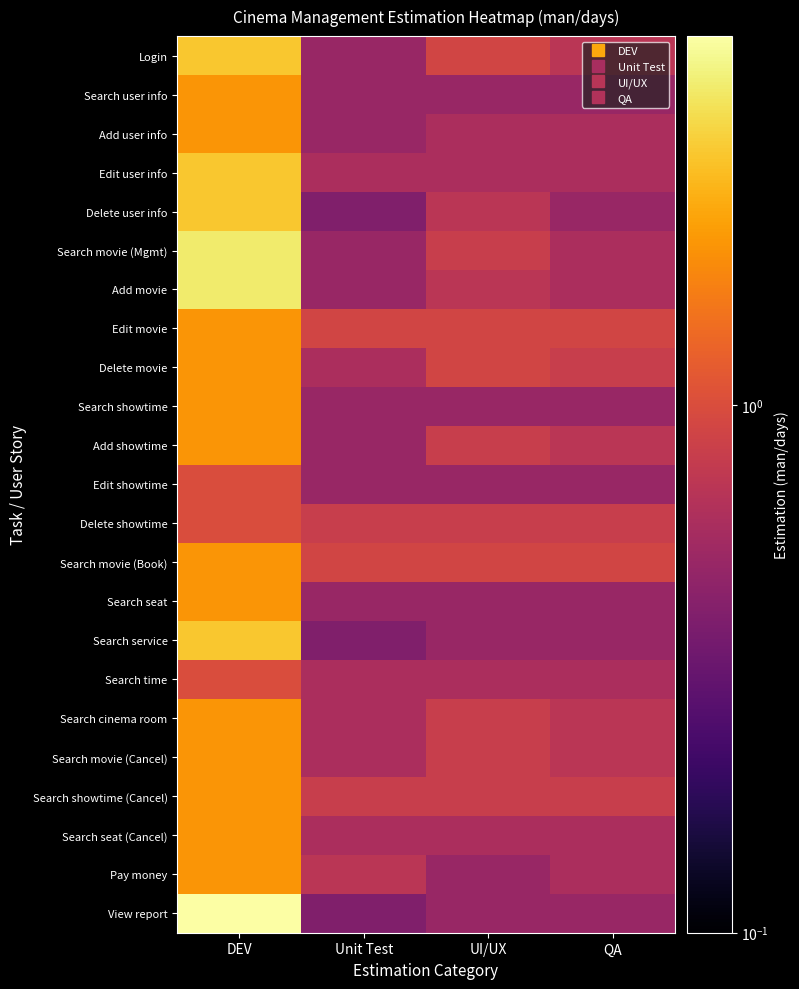

How many distinct data groups are displayed?

23